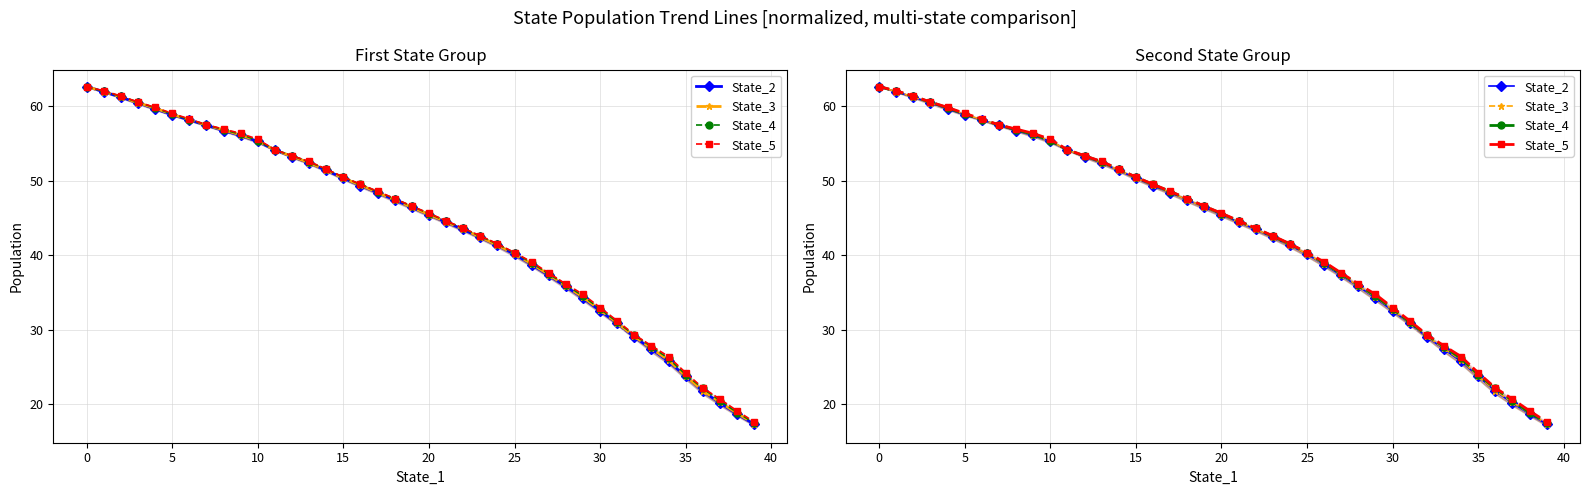

At how many categories does at least one series exceed 61?

3